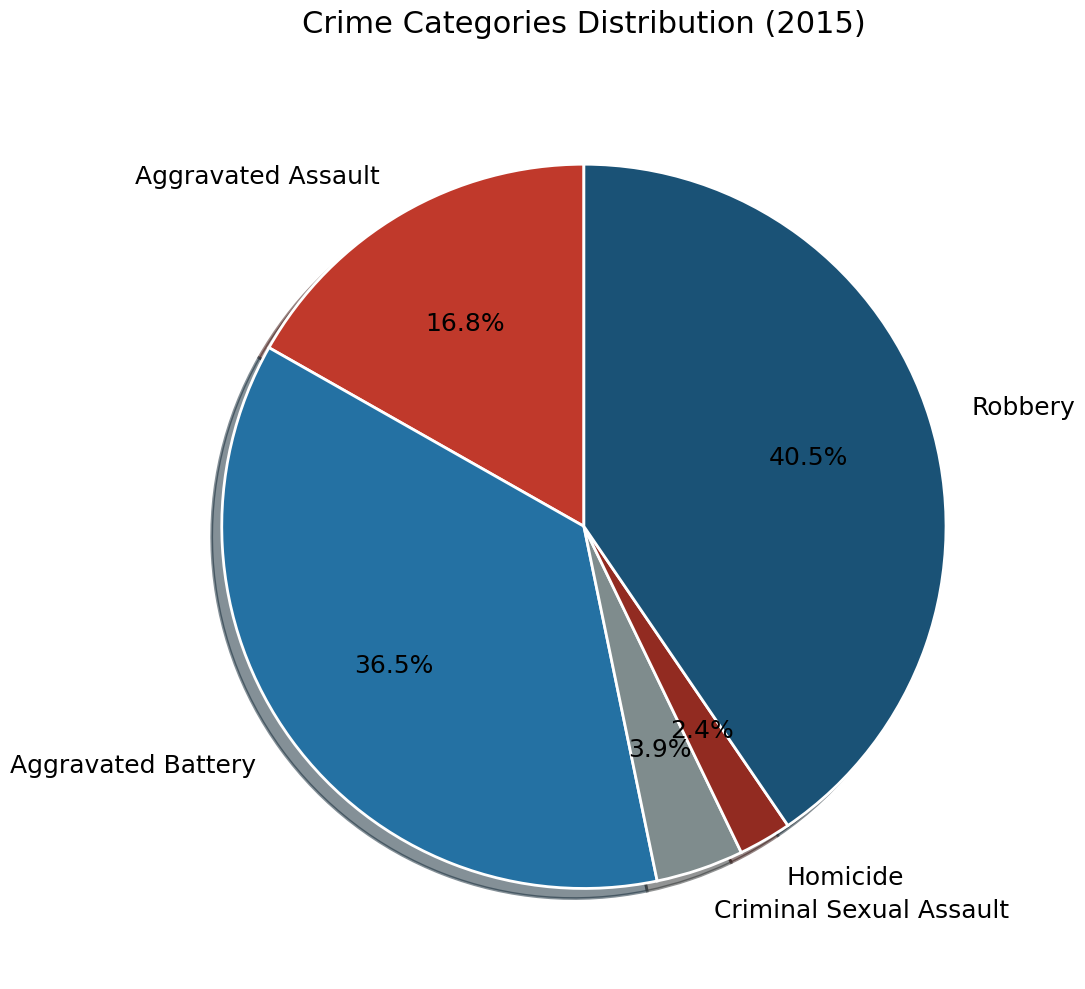

How many slices are in this pie chart?

5